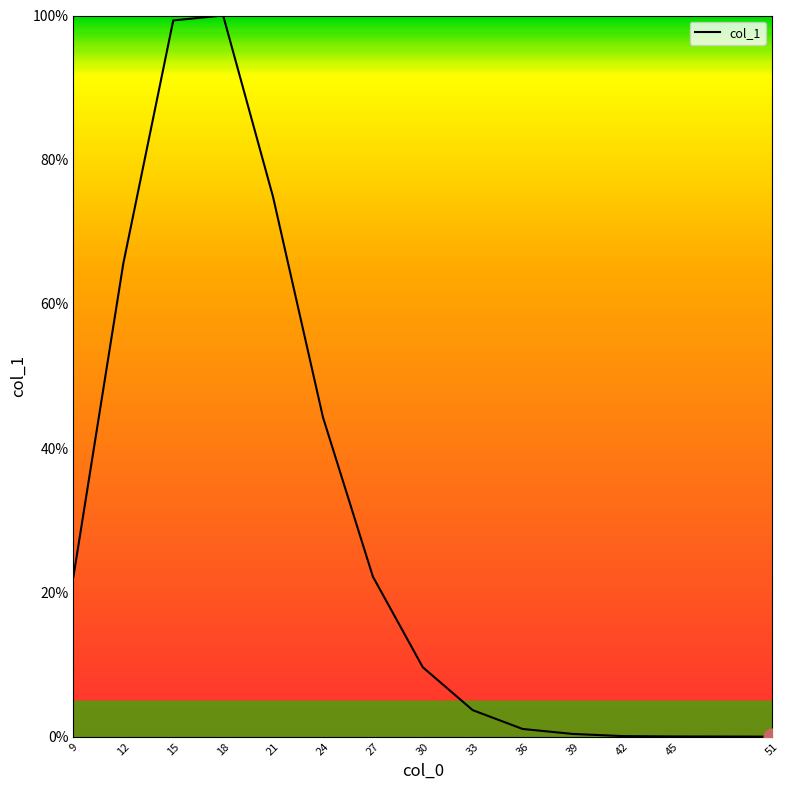

Is it true that the value at 9 is 31.2?

False